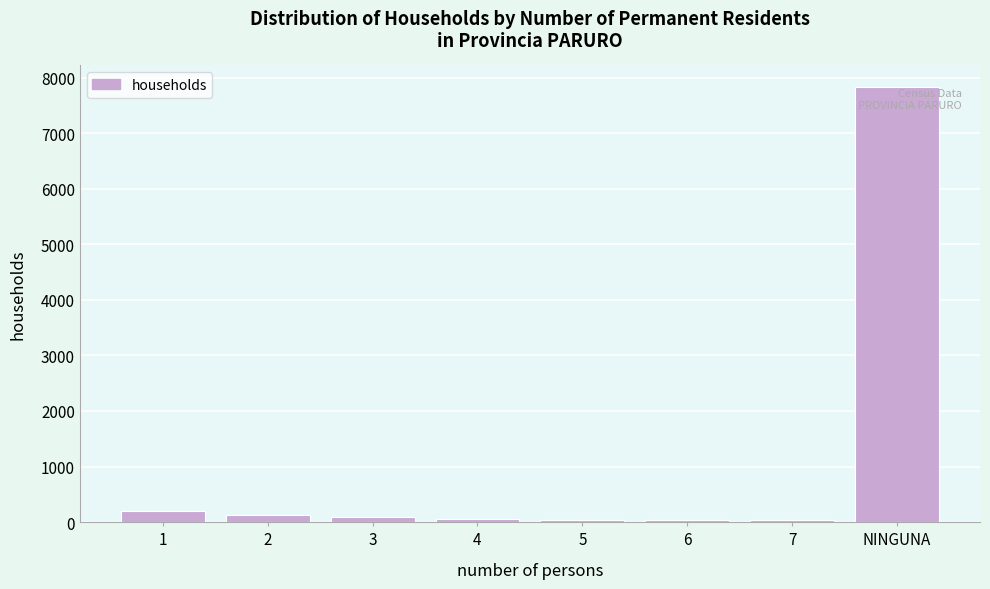

What is the sum of all values?

8397